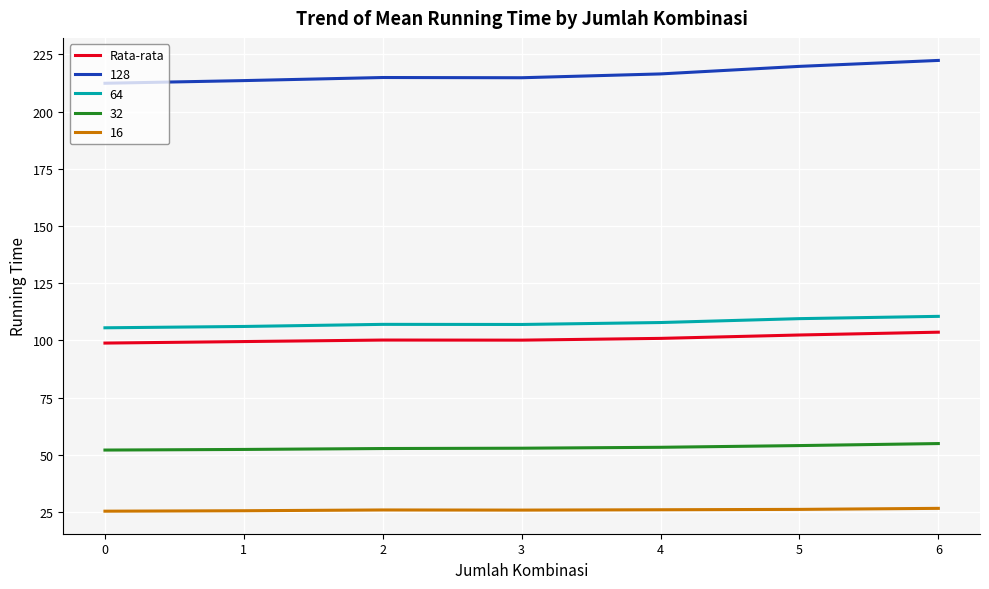

What is the difference between the maximum and minimum values in the 128 series?

10.0